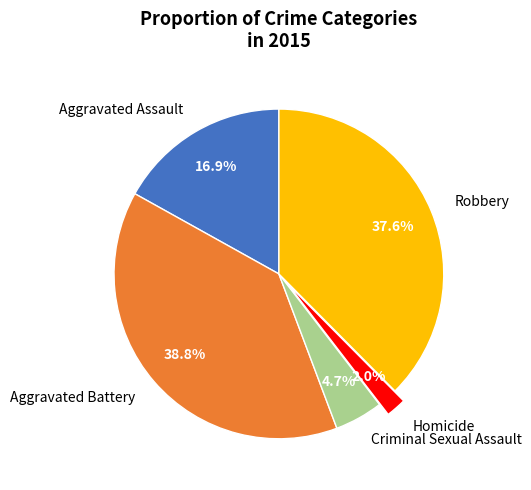

Which slice is the largest?

Aggravated Battery